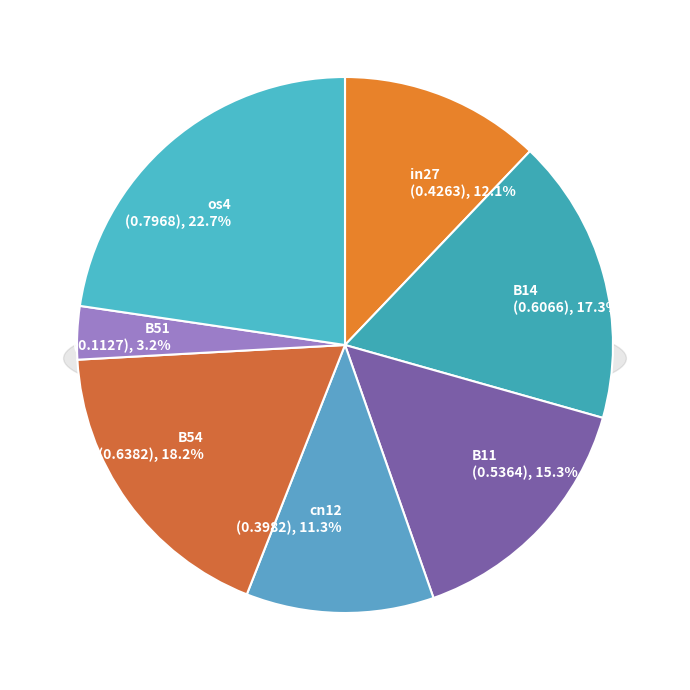

What percentage is the B14 slice, to the nearest percent?

17%